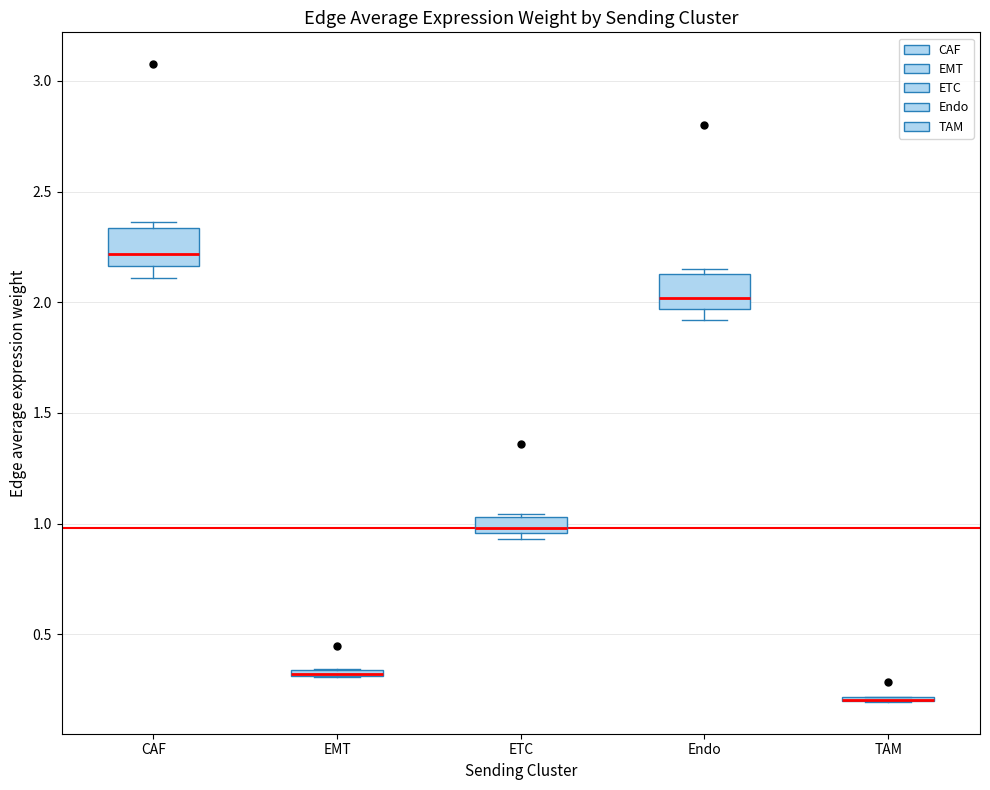

Where is the lower edge of the box for ETC on the y-axis? The values are not printed on the chart, so give them approximately, as read against the axis.

0.95